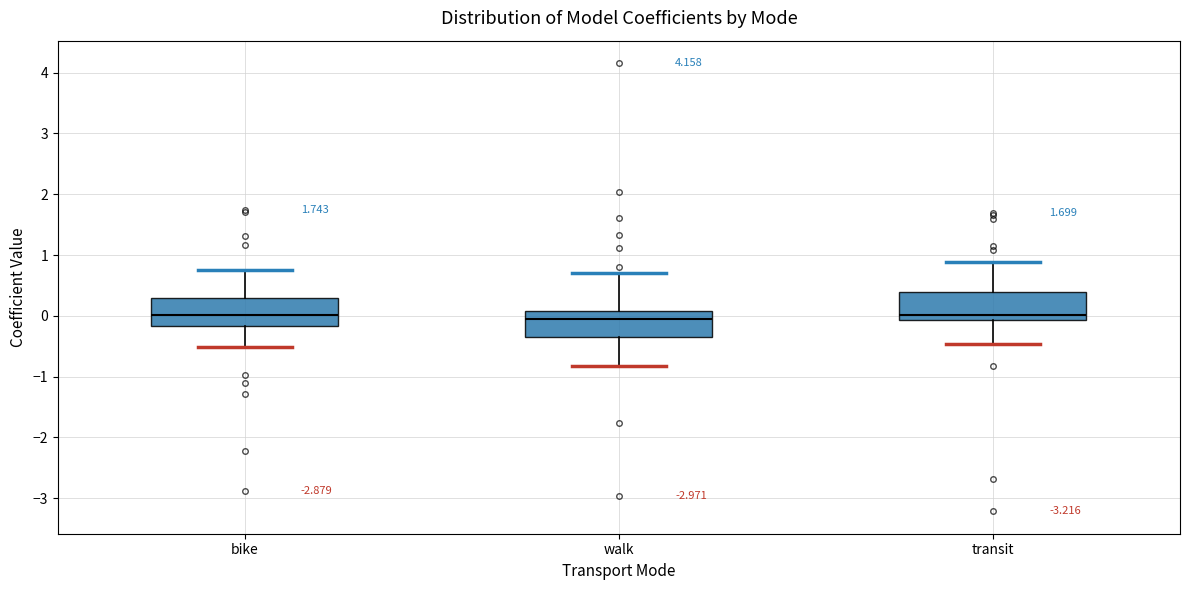

Reading left to right, transcribe this box plot: for each box, give where its median line is, the range the box spans, and where its two whiskers end, as read against the y-axis. The values are not printed on the chart, so give them approximately, as read against the axis.

bike: median 0.0, box -0.2 to 0.3, whiskers -0.5 to 0.8
walk: median -0.1, box -0.3 to 0.1, whiskers -0.8 to 0.7
transit: median 0.0, box -0.1 to 0.4, whiskers -0.5 to 0.9